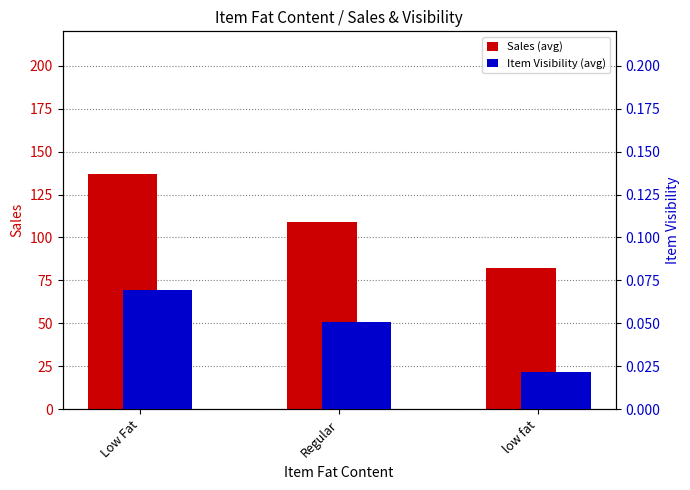

Reading right to left, extract all data points from this chart.

Sales (avg): low fat=82.0	Regular=109.1	Low Fat=136.7
Item Visibility (avg): low fat=0.0	Regular=0.1	Low Fat=0.1